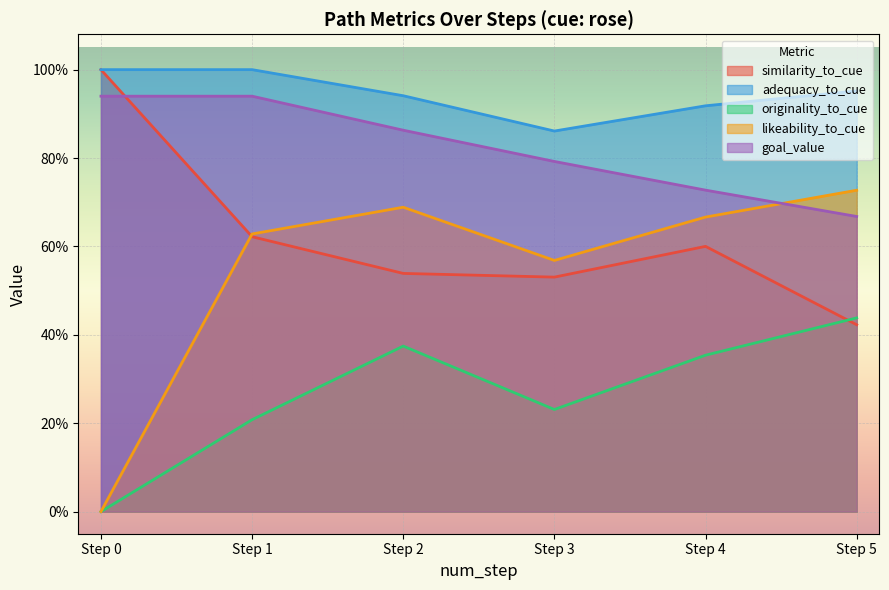

True or false: goal_value and originality_to_cue cross at least once.

False